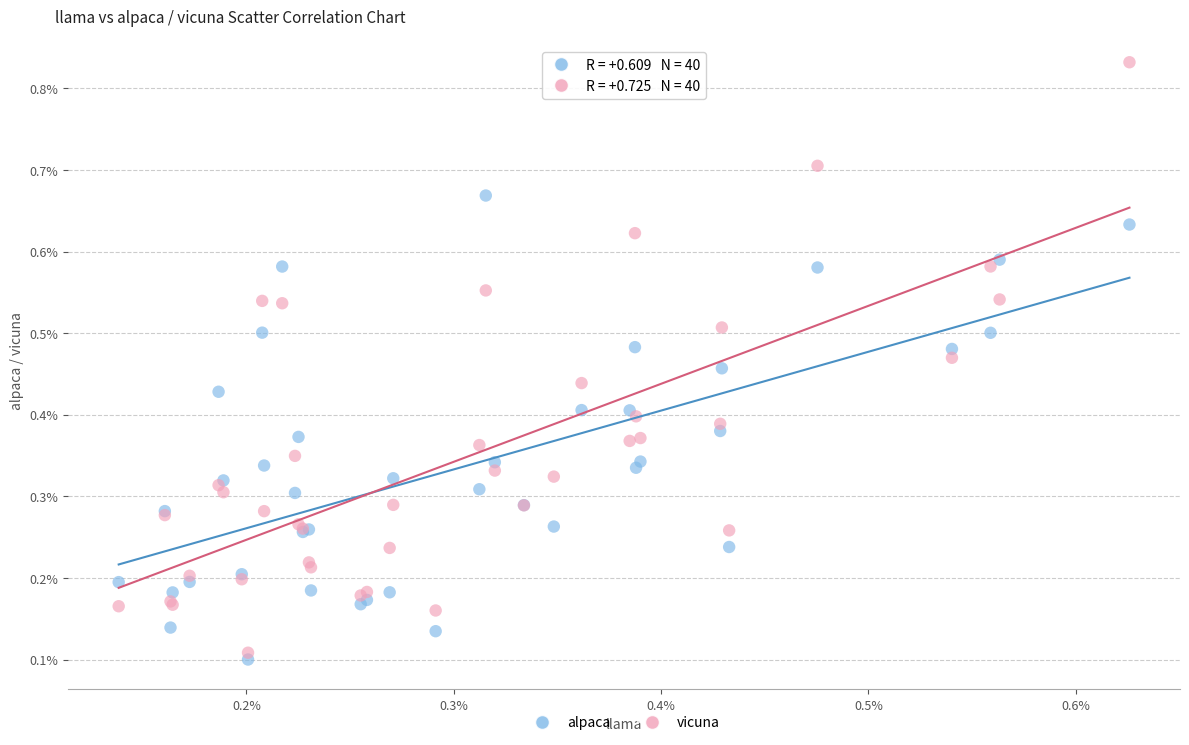

What are all the series names shown in the legend?

alpaca, vicuna